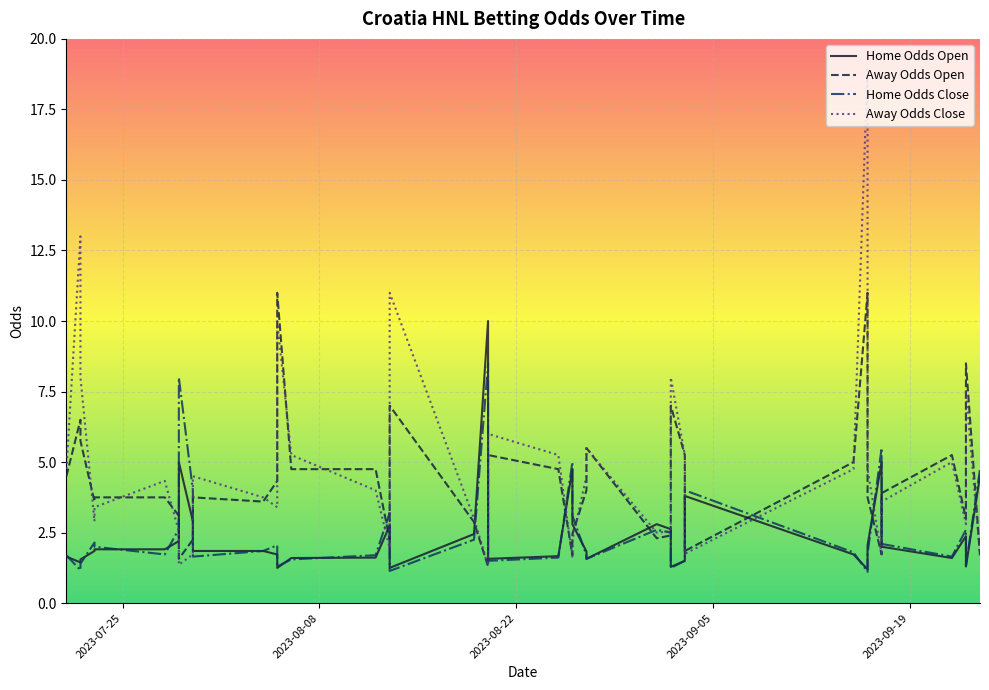

What is the highest value of the Home Odds Open series?

10.0